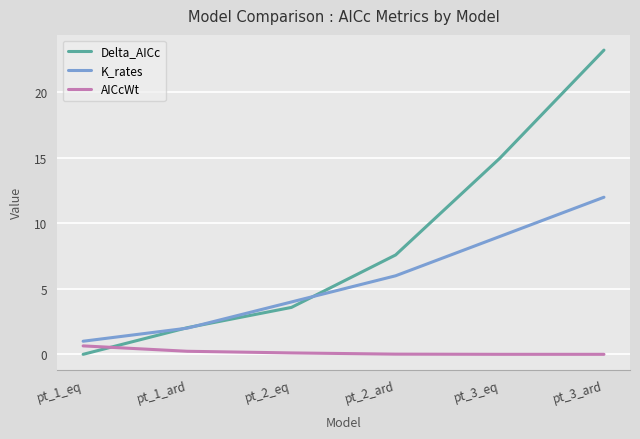

Count the number of data series in this chart.

3